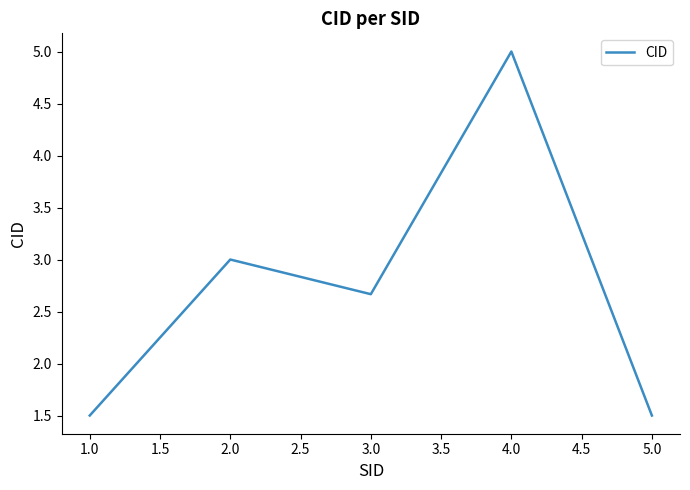

At which category does the data reach its first local valley?

3.0